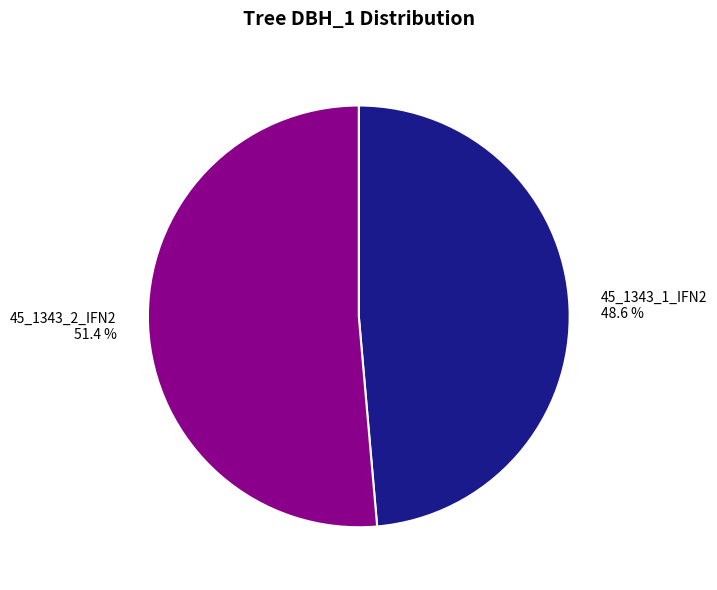

To the nearest percent, what is the average slice percentage?

50%